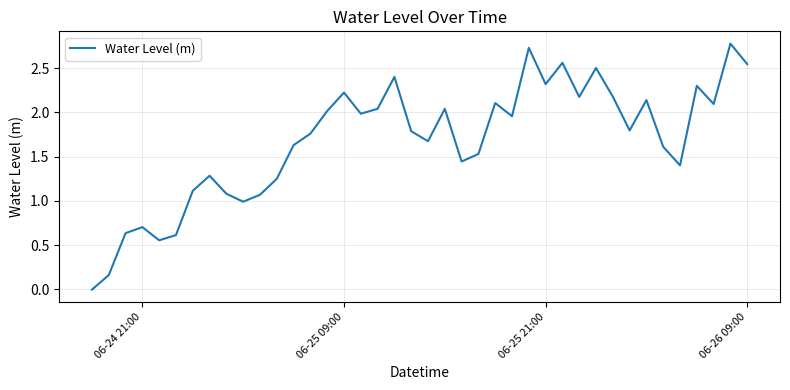

What is the greatest value displayed?

2.8